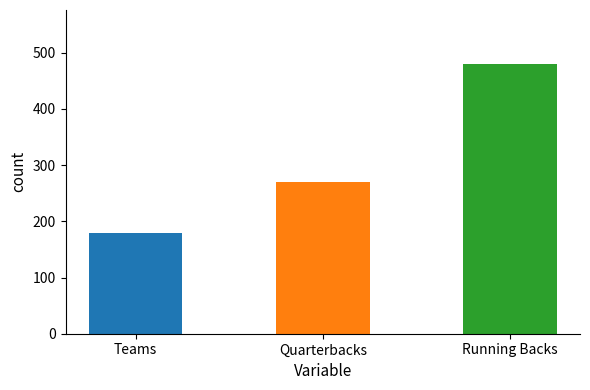

What is the greatest value displayed?

480